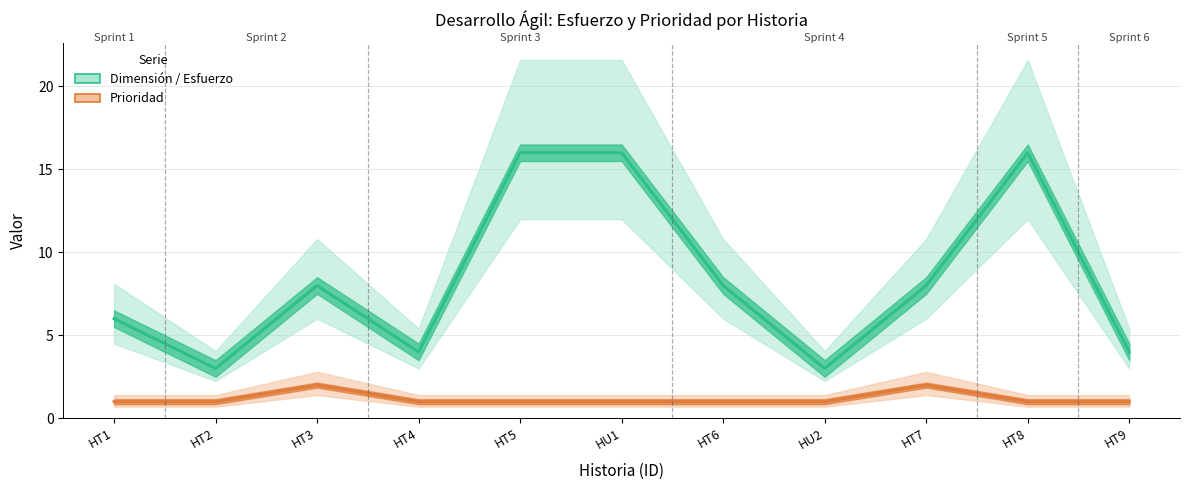

List the series in order of their overall mean, highest first.

Dimensión / Esfuerzo, Prioridad